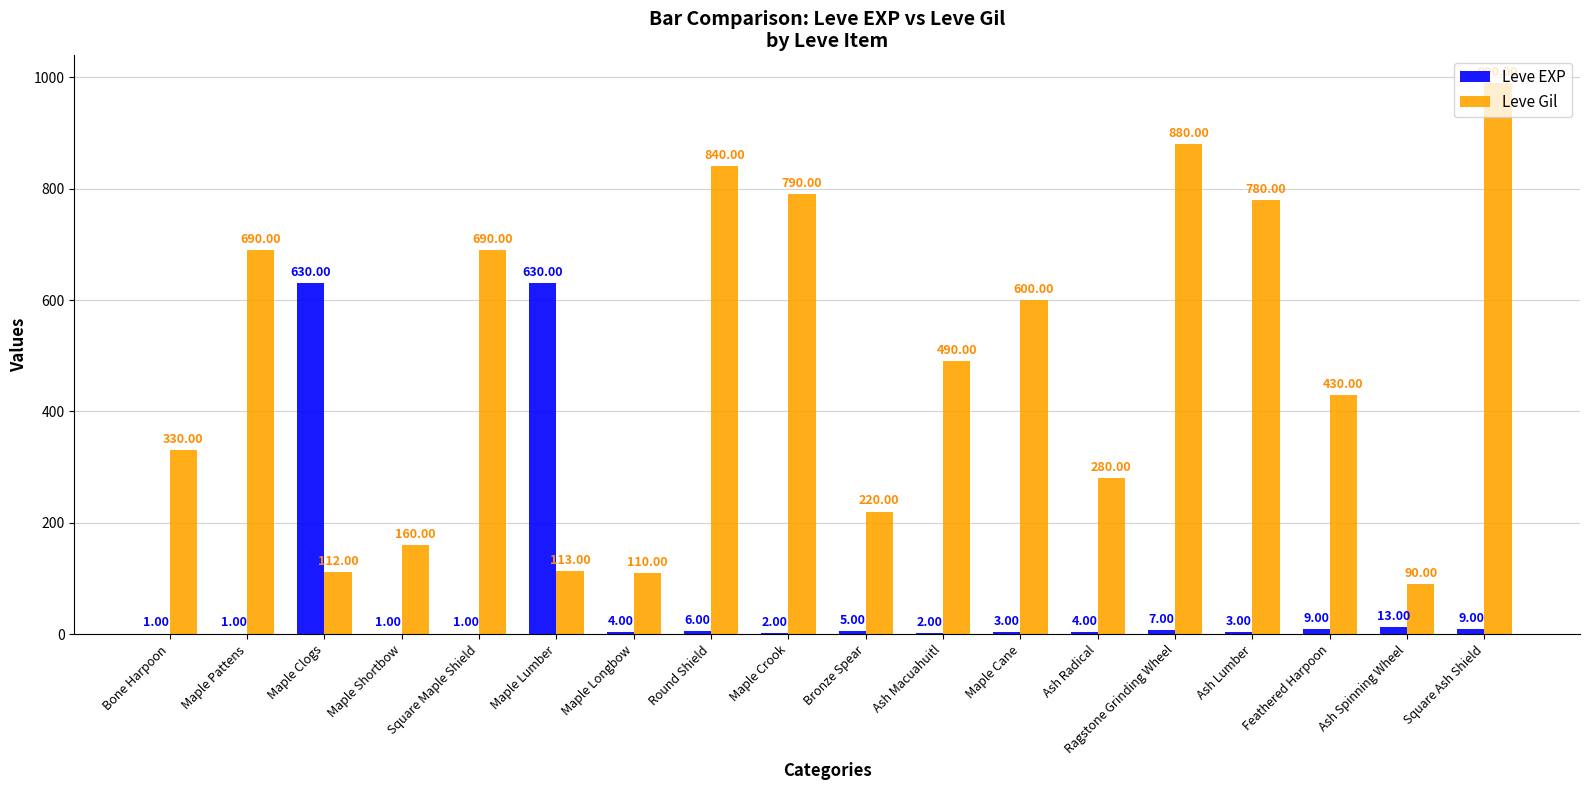

Reading left to right, transcribe all the data shown in this chart.

Leve EXP: 1	1	630	1	1	630	4	6	2	5	2	3	4	7	3	9	13	9
Leve Gil: 330	690	112	160	690	113	110	840	790	220	490	600	280	880	780	430	90	990